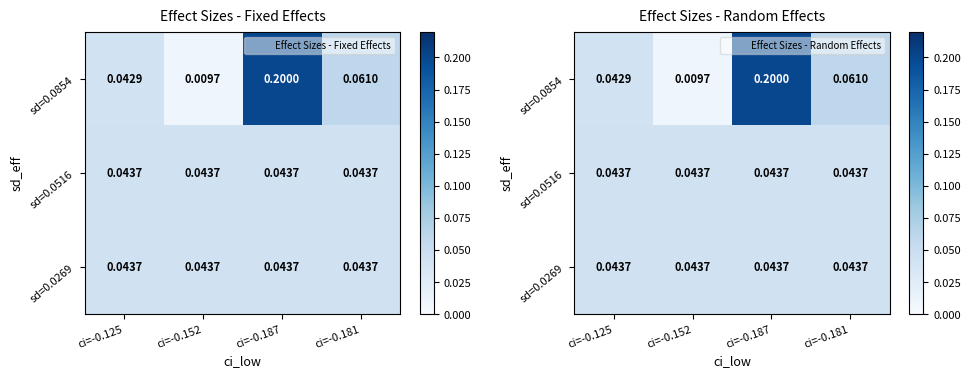

Which category has the lowest value in the sd=0.0269 series?

ci=-0.125